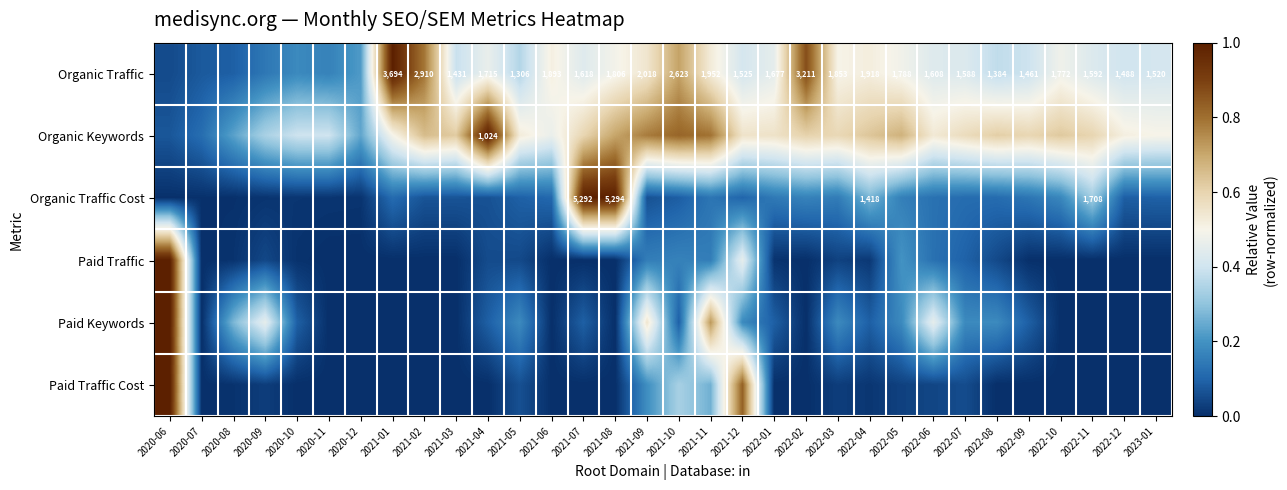

Which has a higher value, 2021-09 or 2022-08?

2021-09